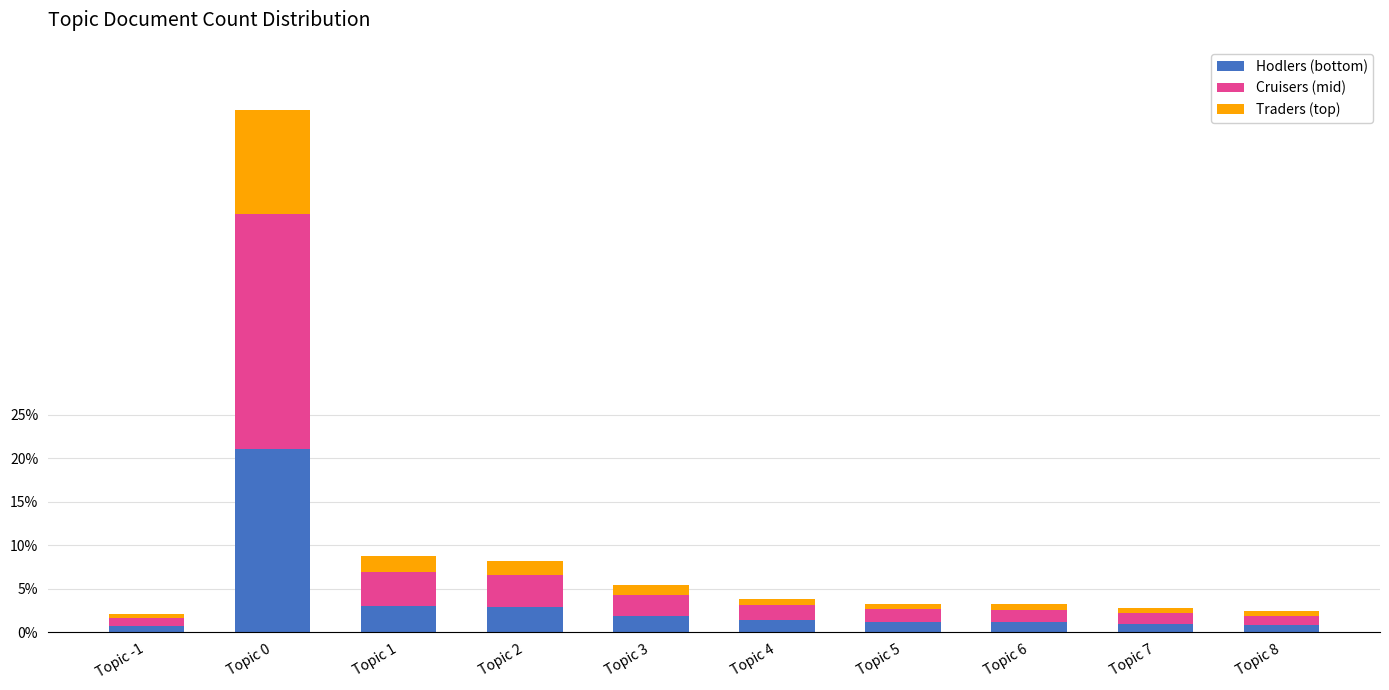

What is the maximum value for Hodlers (bottom)?

21.0